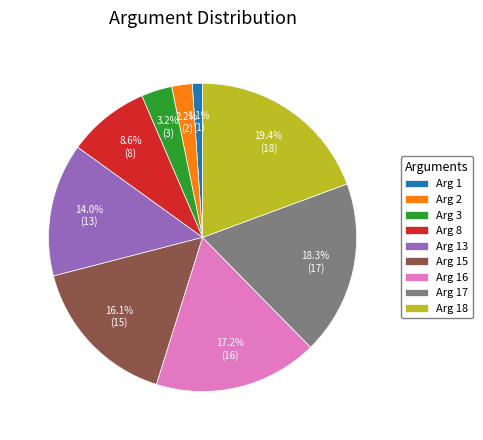

Do Arg 8 and Arg 15 together represent more than half of the pie?

No